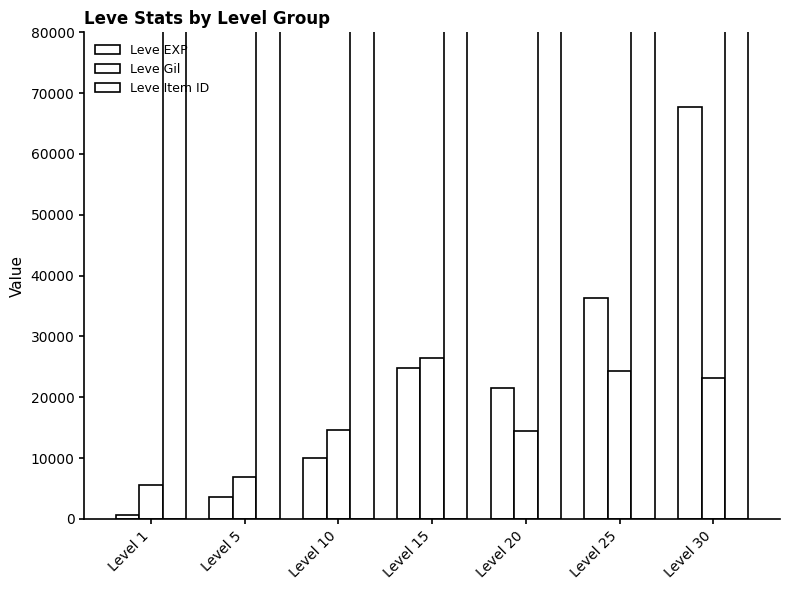

Rank the series by their maximum value, from lowest to highest.

Leve Gil, Leve EXP, Leve Item ID